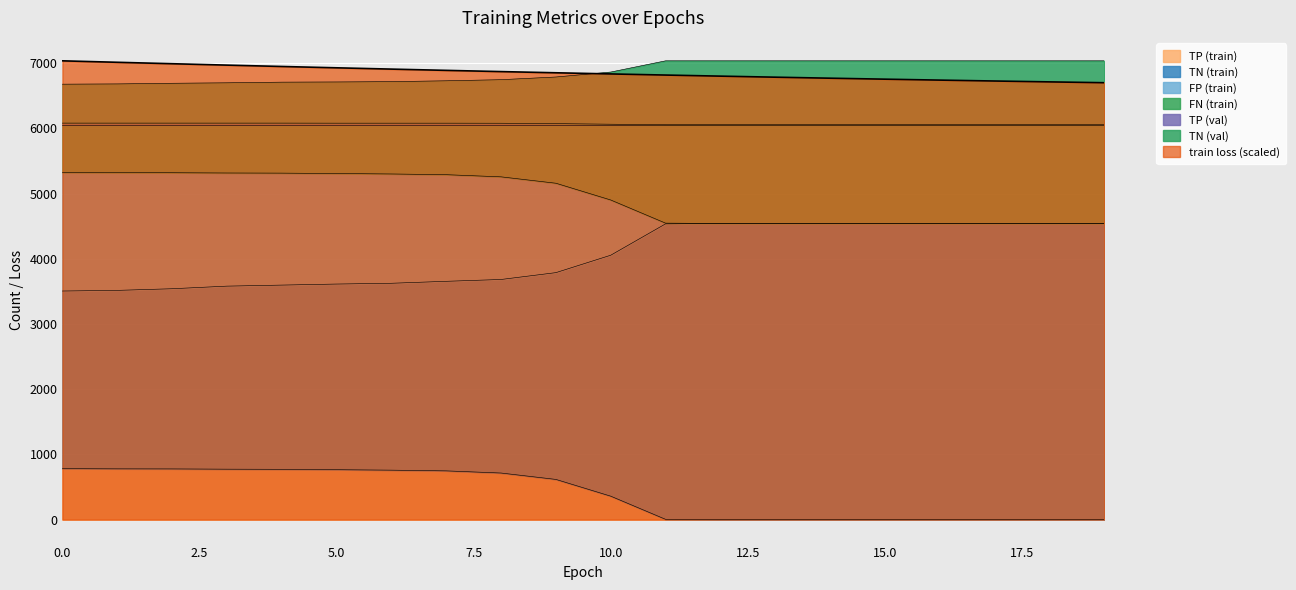

How many data points in TP (train) are less than 617?

10